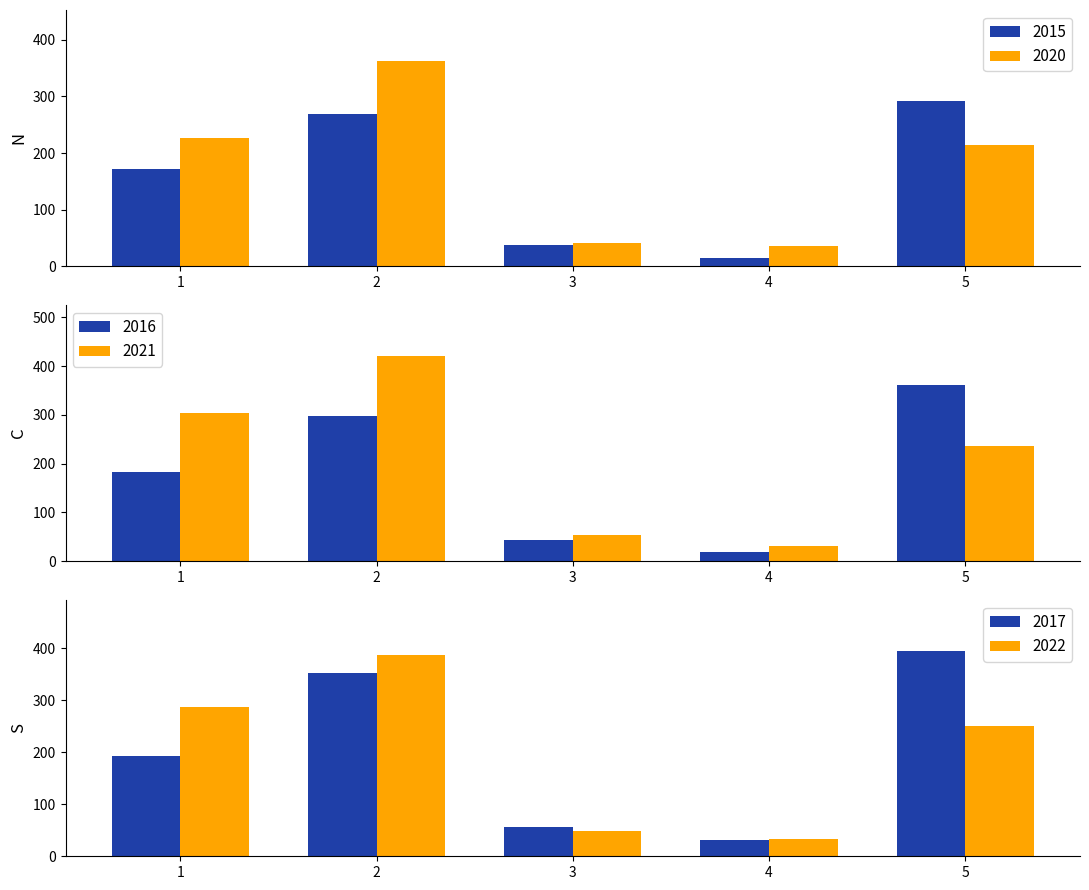

The value of 2015 at 1 is 171. True or false?

True